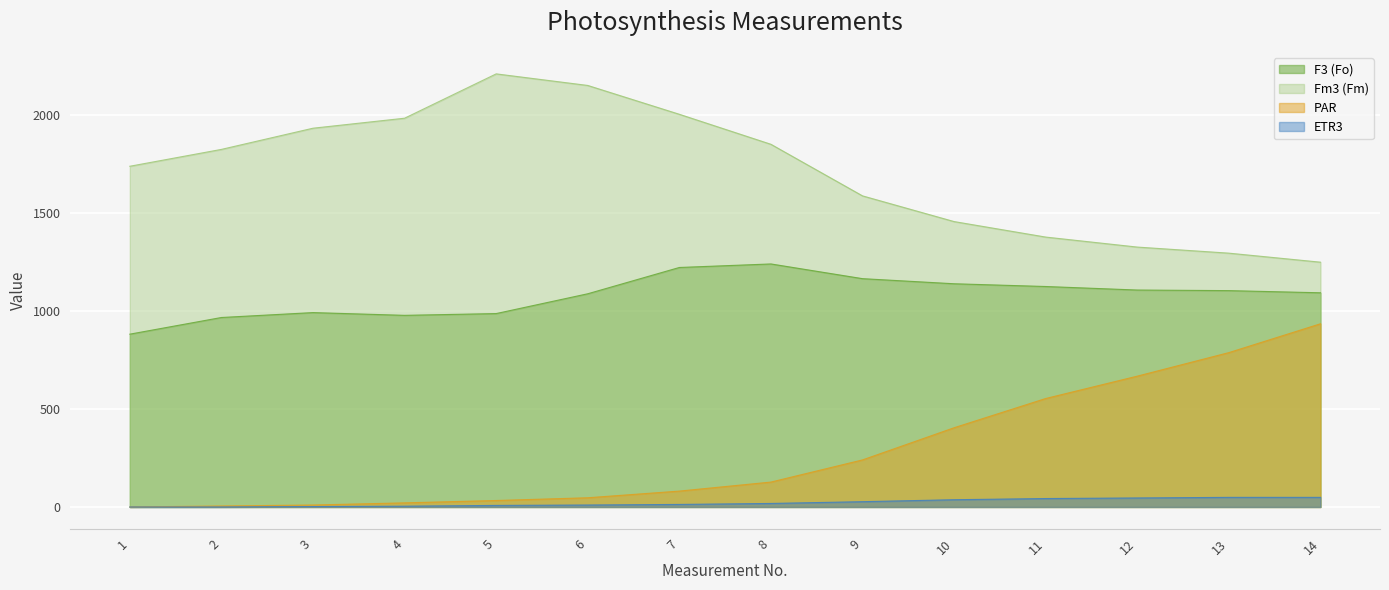

At 2, list the series in order from smallest to largest.

ETR3, PAR, F3 (Fo), Fm3 (Fm)